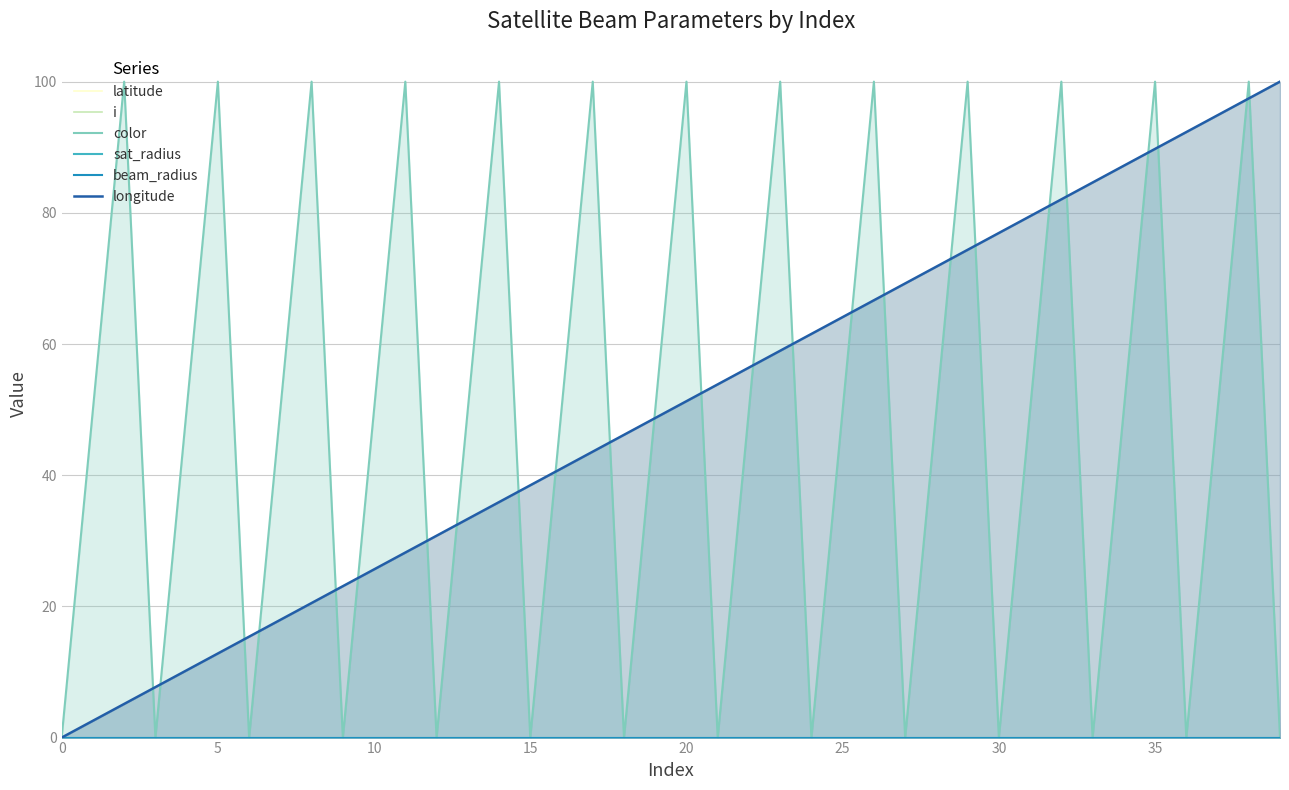

At how many categories does at least one series exceed 24?

36